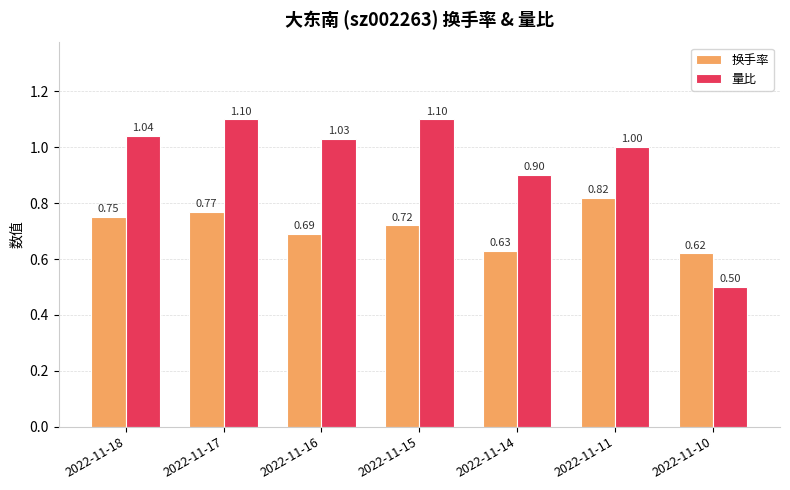

Rank the series by their maximum value, from lowest to highest.

换手率, 量比